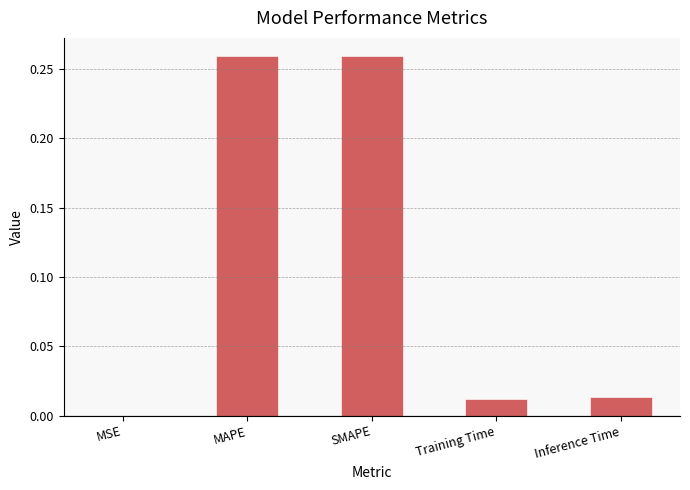

What is the average value?

0.1